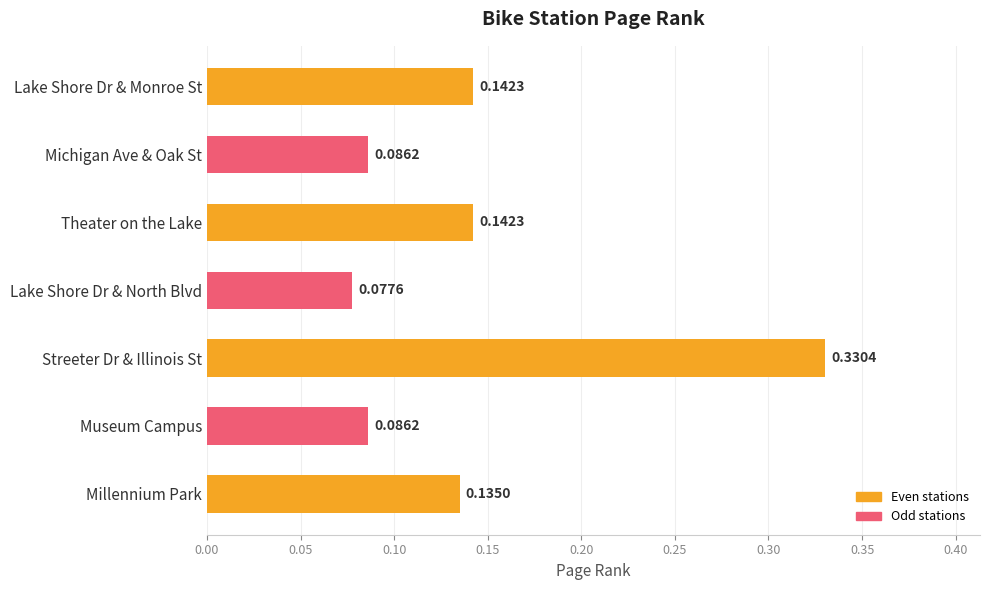

What is the label of the 3rd bar from the top?

Theater on the Lake